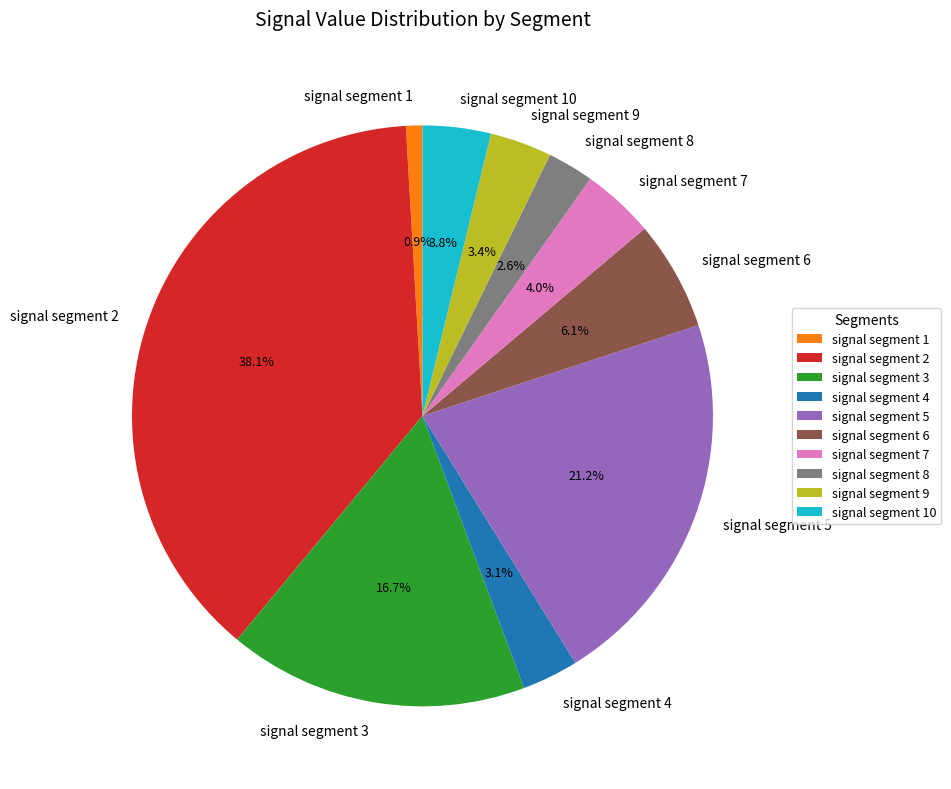

What is the smallest slice in the pie chart?

signal segment 1